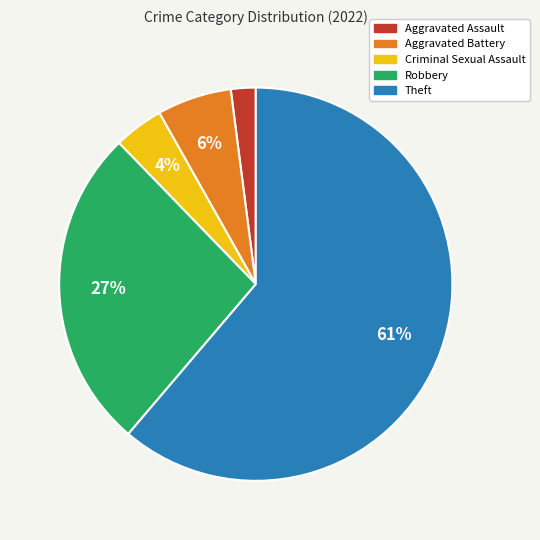

What is the smallest slice in the pie chart?

Aggravated Assault